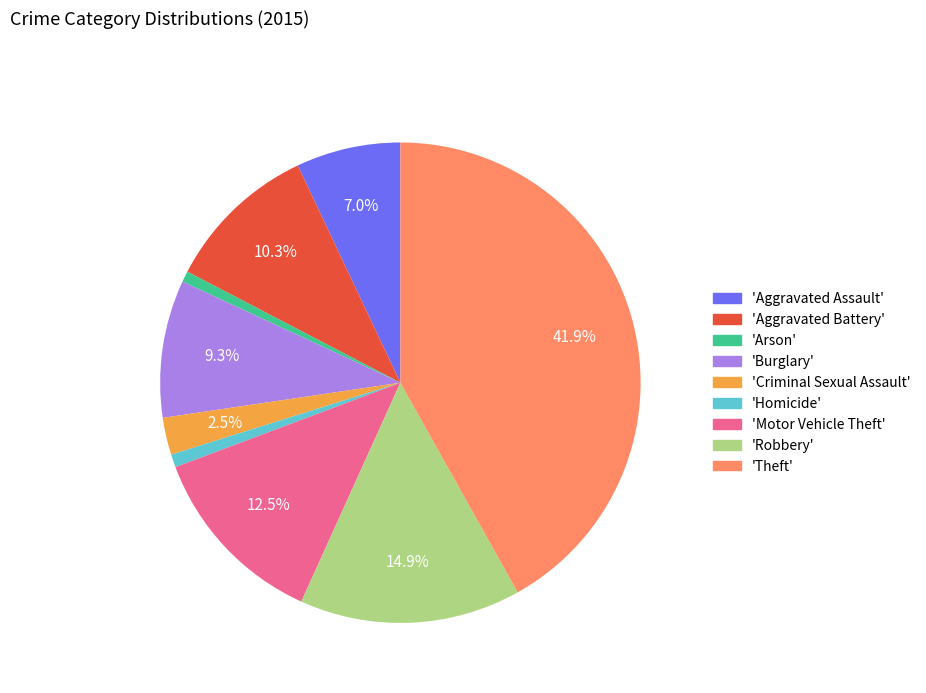

What is the largest slice in the pie chart?

'Theft'